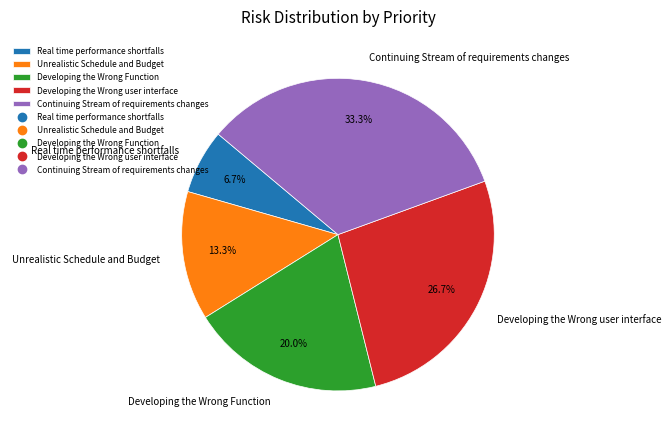

True or false: Continuing Stream of requirements changes accounts for 39% of the total.

False